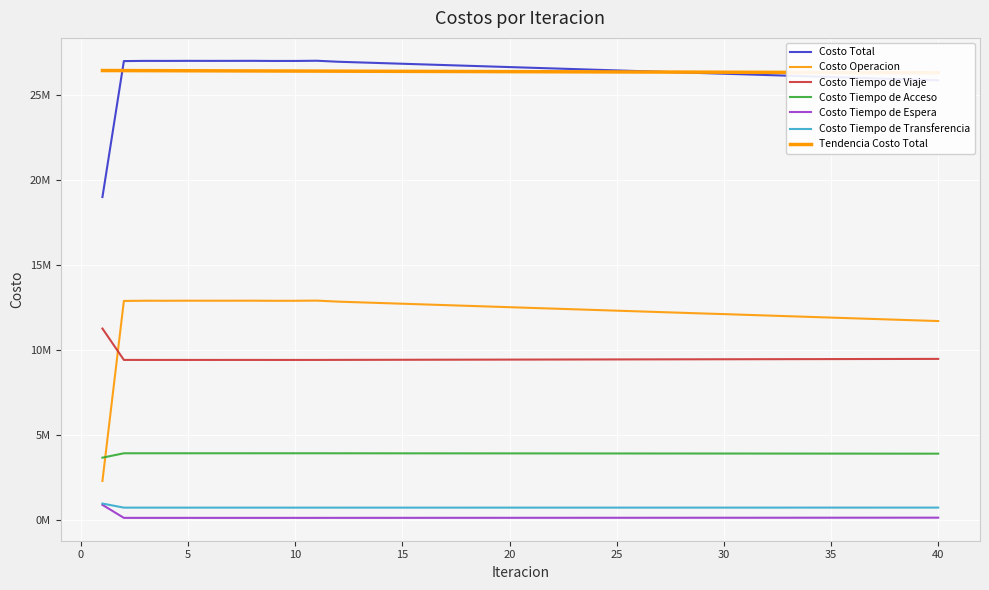

Between 31 and 32, which is larger?

31